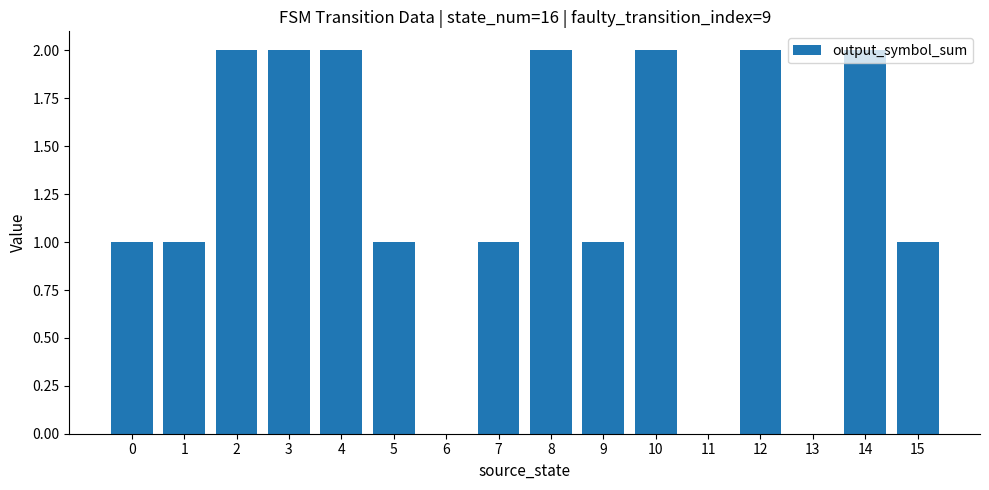

What is the sum of all values?

20